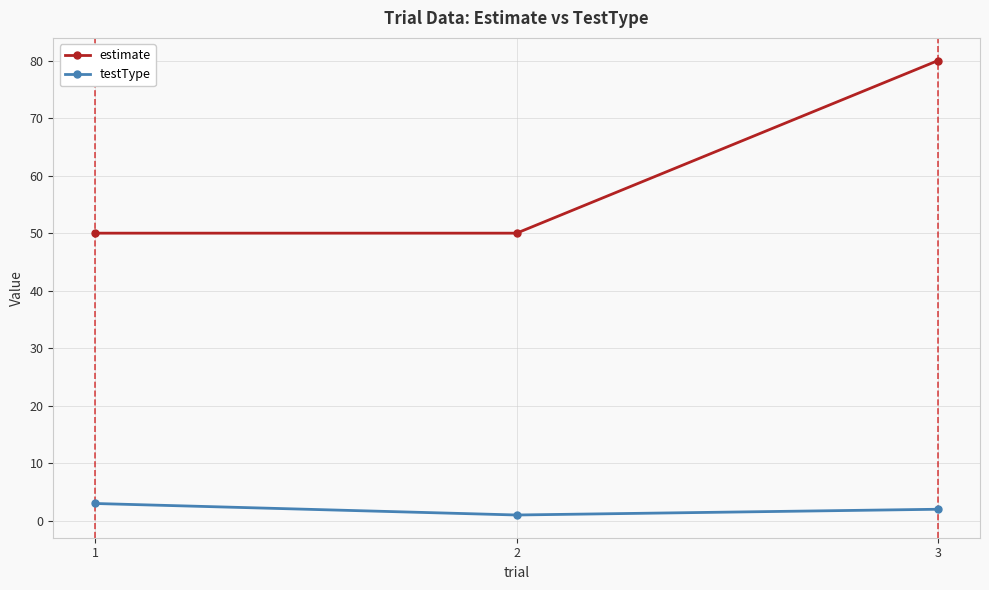

How many data points does each series have?

3